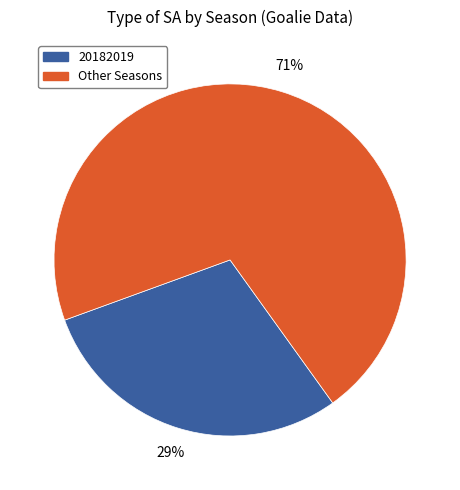

To the nearest percent, what is the average slice percentage?

50%